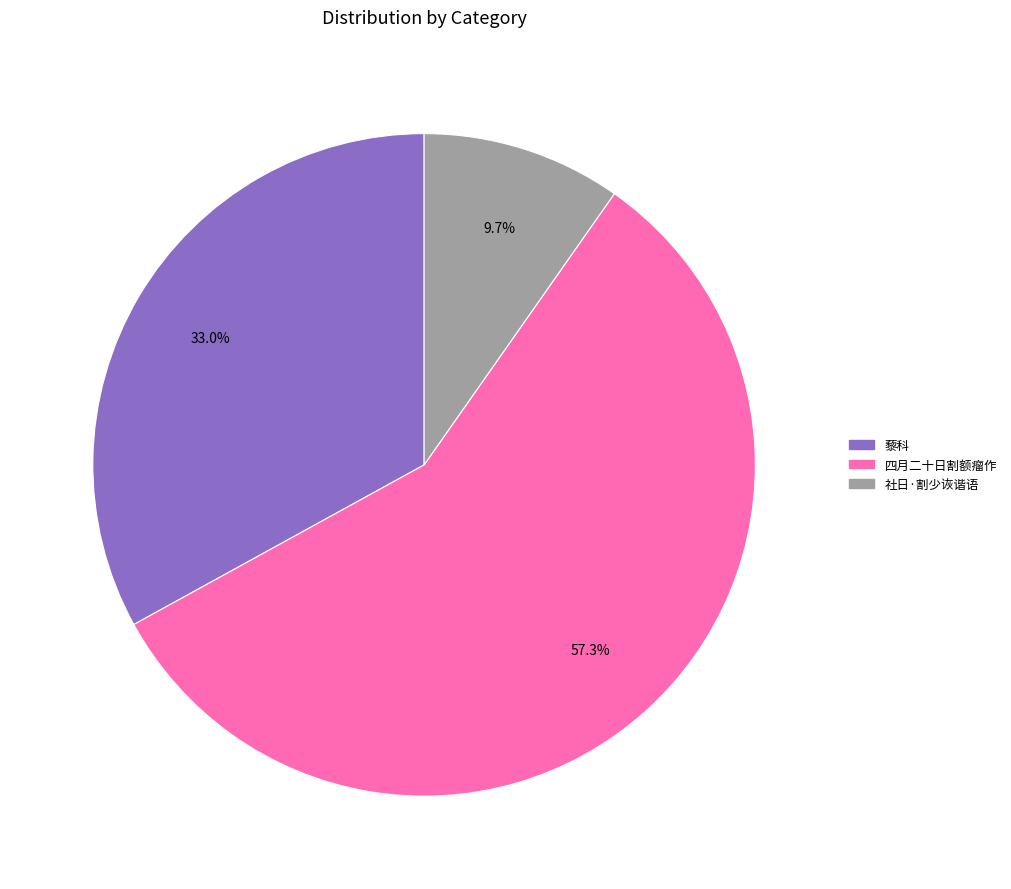

Does any single category account for the majority?

Yes